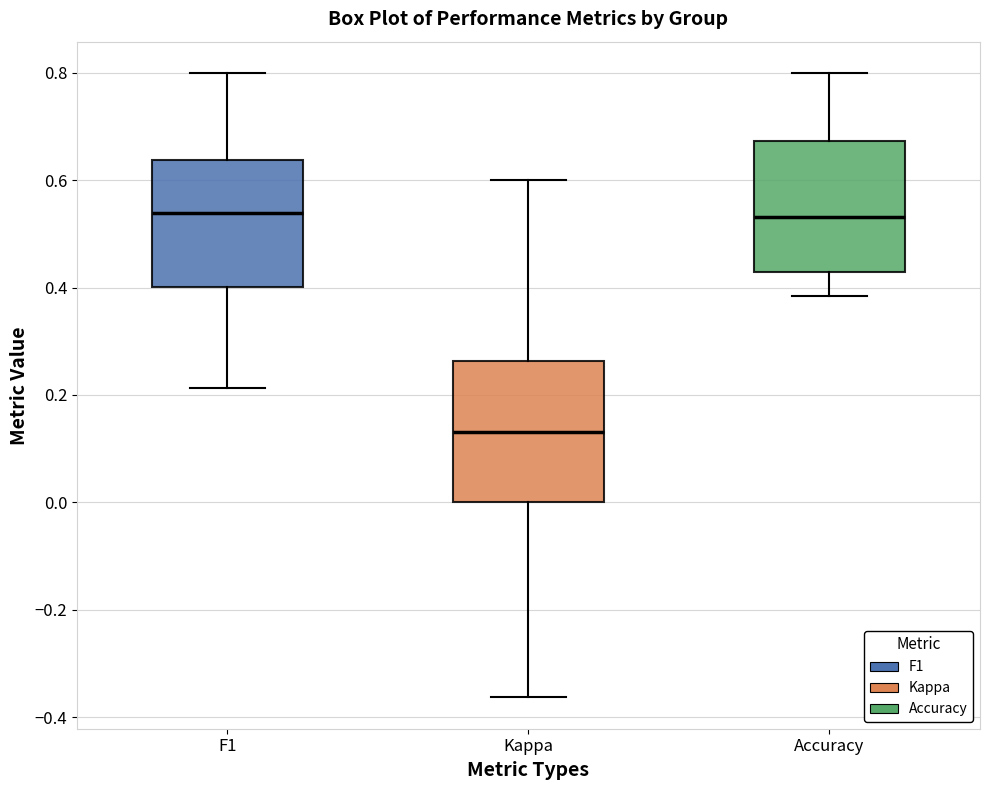

Where is the lower edge of the box for F1 on the y-axis? The values are not printed on the chart, so give them approximately, as read against the axis.

0.40